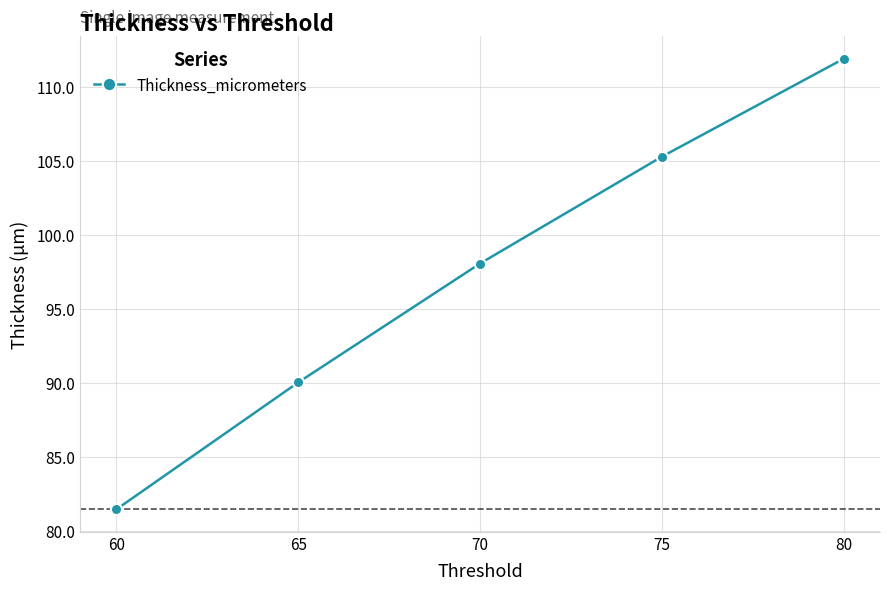

List the labels in order of value, largest first.

80, 75, 70, 65, 60